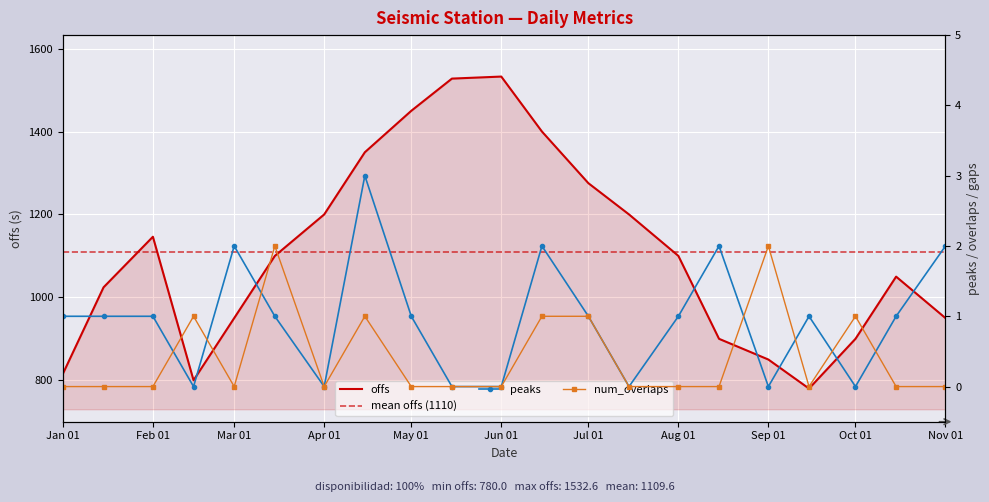

How many lines are shown in the chart?

3